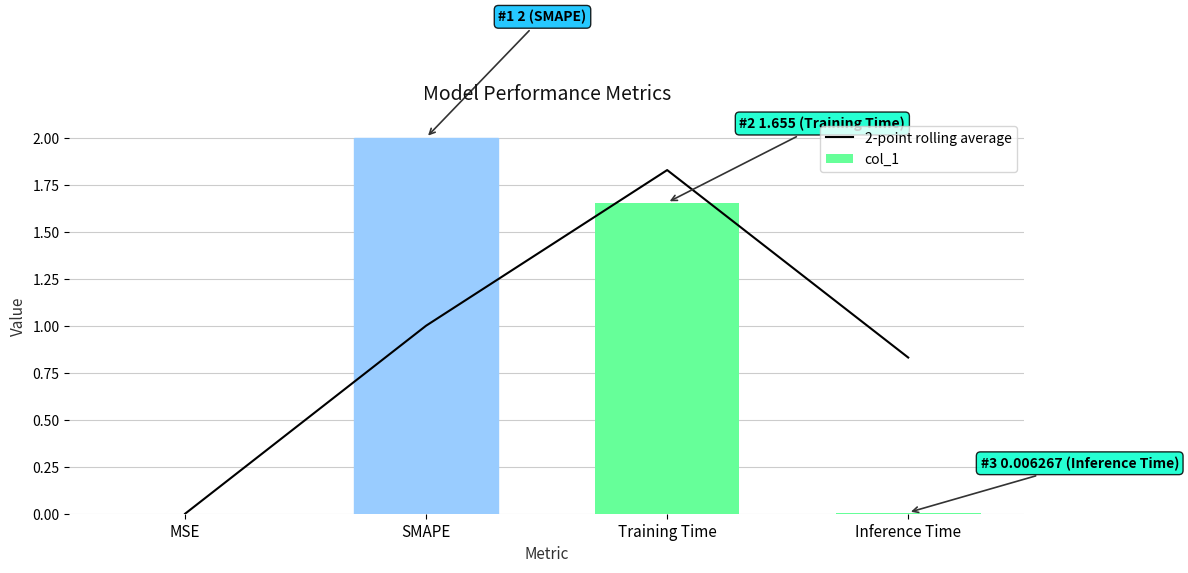

What is the average value of the 2-point rolling average series?

0.9